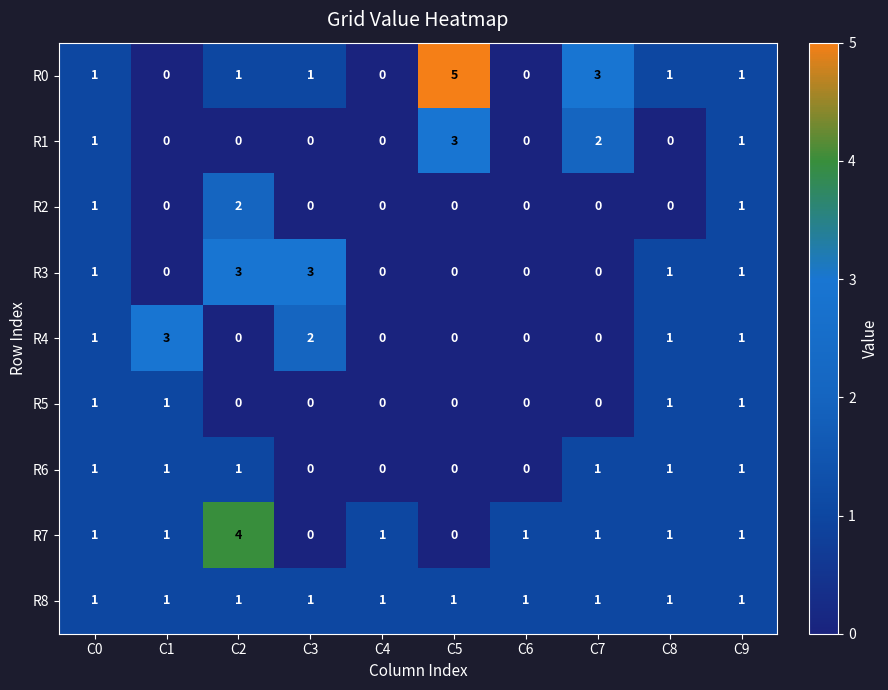

What is the sum of all R0 values?

13